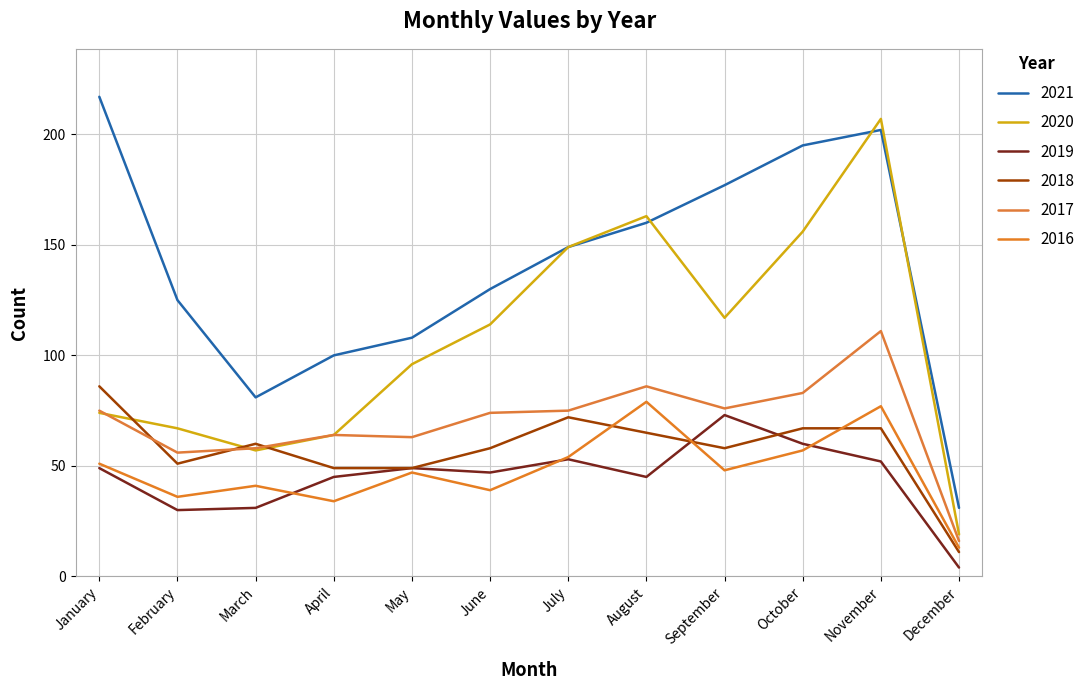

What is the difference between the maximum and minimum values in the 2019 series?

69